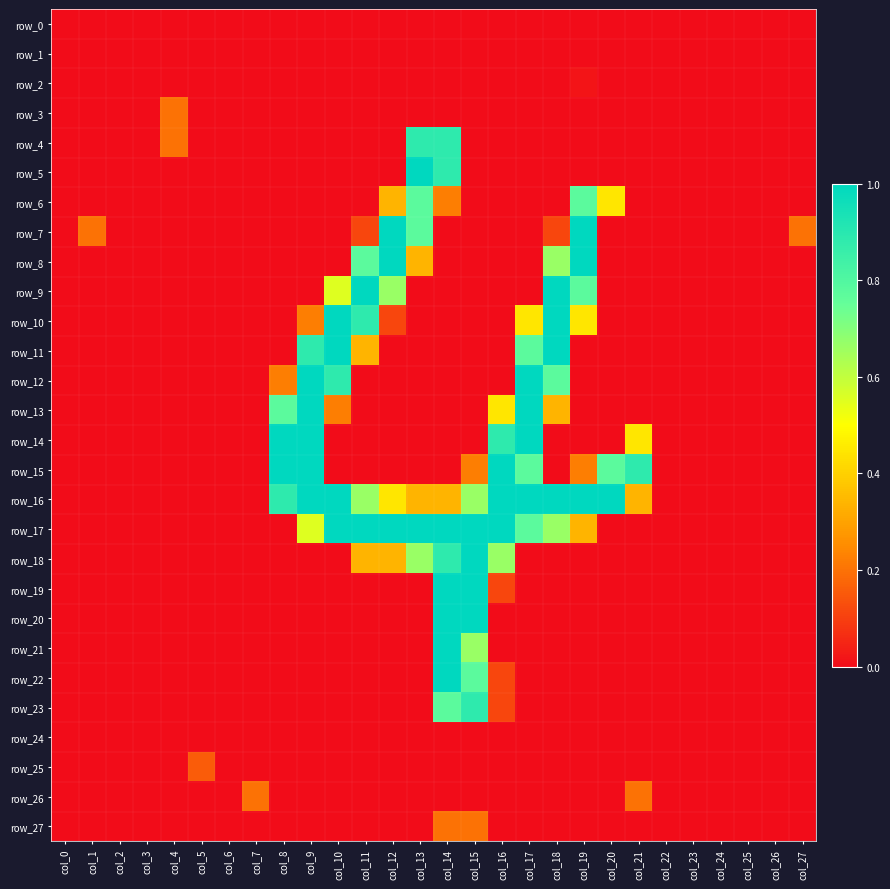

Which has a higher value, col_22 or col_23?

col_22